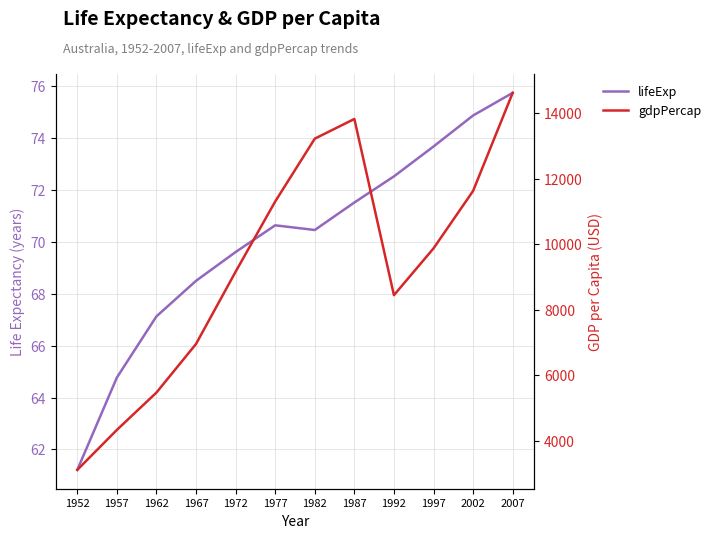

Is the value of lifeExp at 1972 greater than the value of gdpPercap at 1982?

No